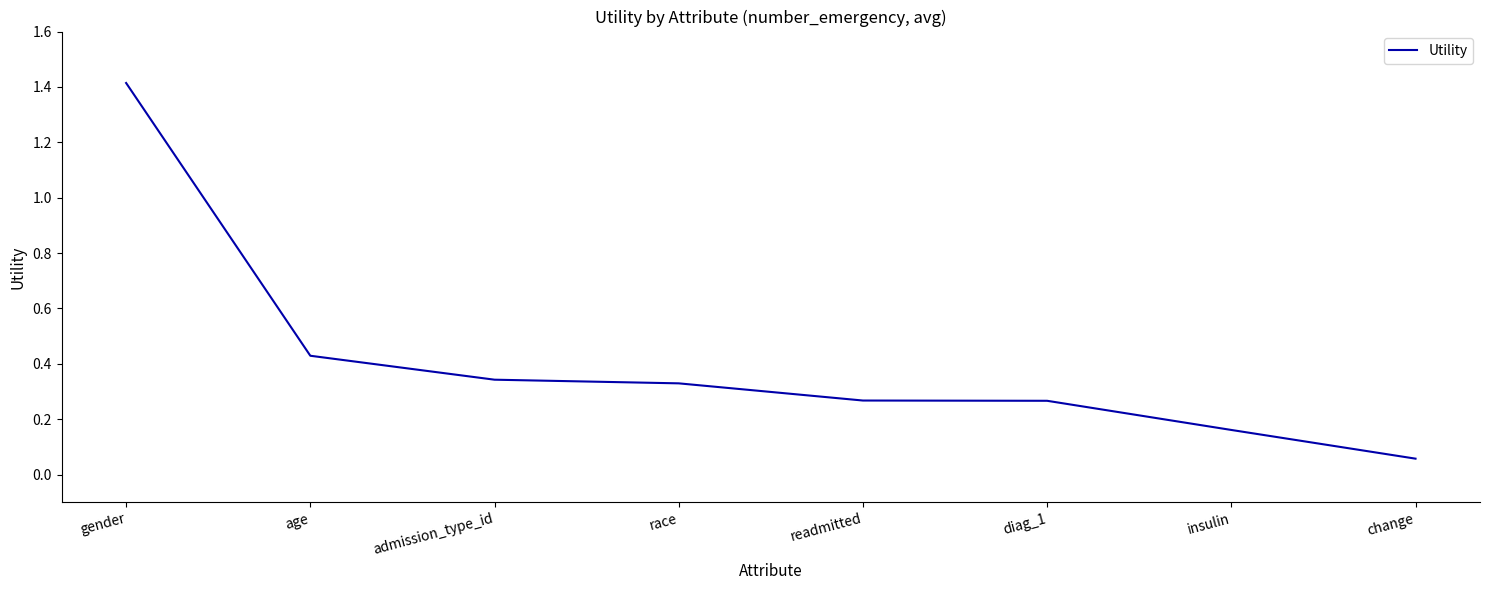

What position from the right is change?

1